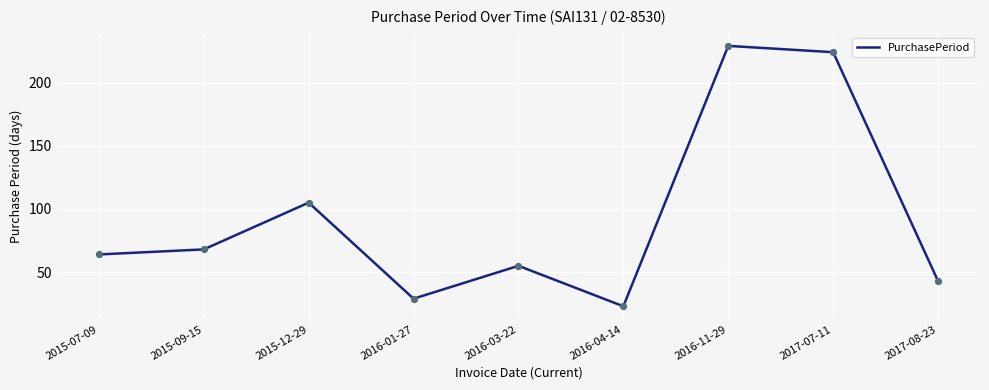

What is the ratio of the value at 2016-01-27 to the value at 2016-11-29?

0.1